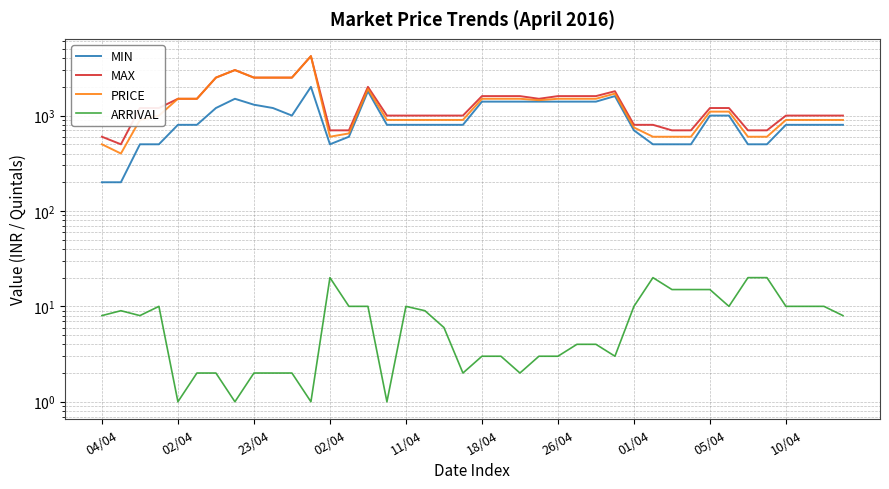

What is the label of the 22nd point from the left?

21